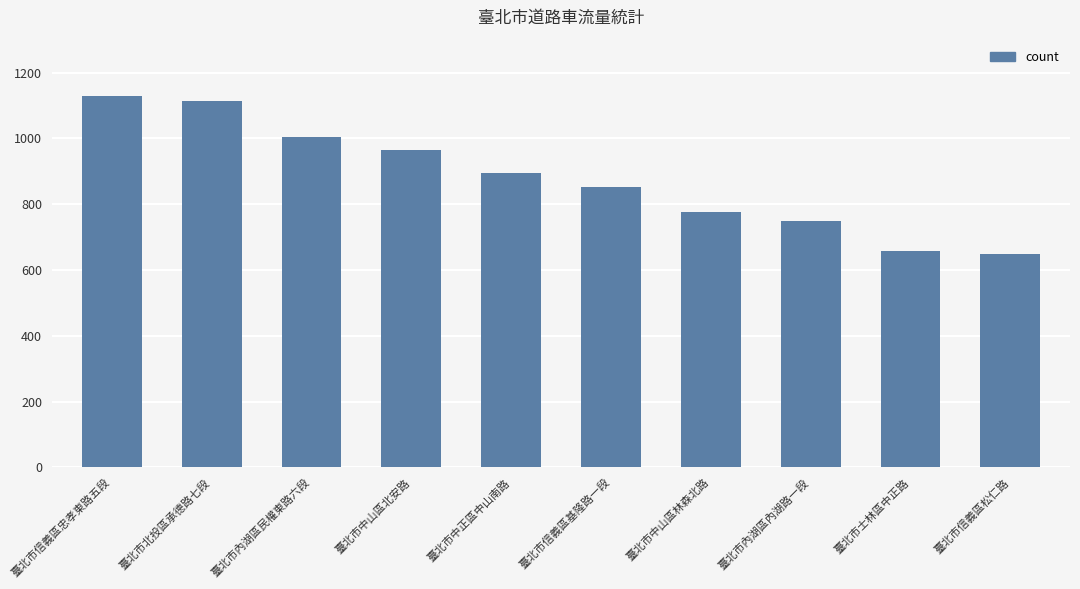

Reading left to right, transcribe all the data shown in this chart.

臺北市信義區忠孝東路五段=1129	臺北市北投區承德路七段=1113	臺北市內湖區民權東路六段=1005	臺北市中山區北安路=965	臺北市中正區中山南路=894	臺北市信義區基隆路一段=852	臺北市中山區林森北路=775	臺北市內湖區內湖路一段=748	臺北市士林區中正路=657	臺北市信義區松仁路=650